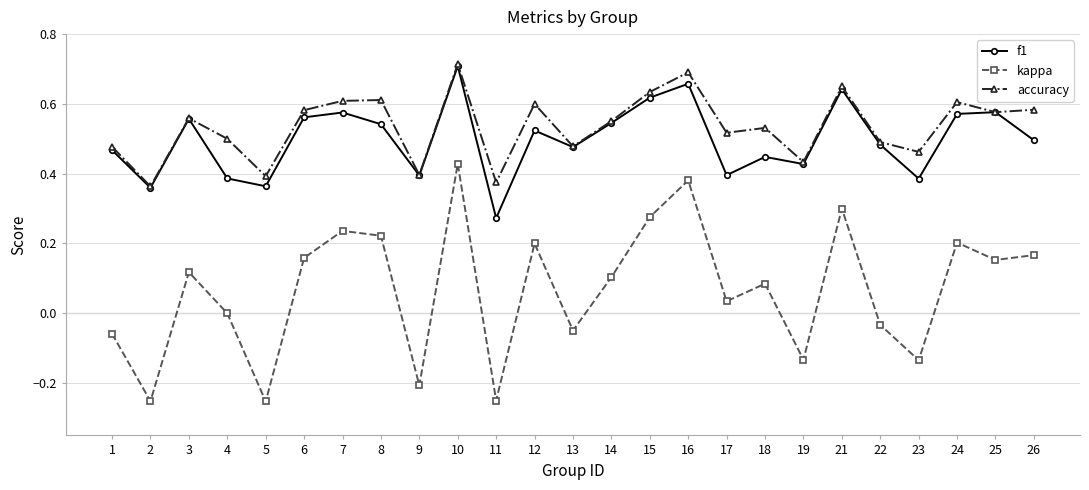

Which series has the widest spread of values?

kappa